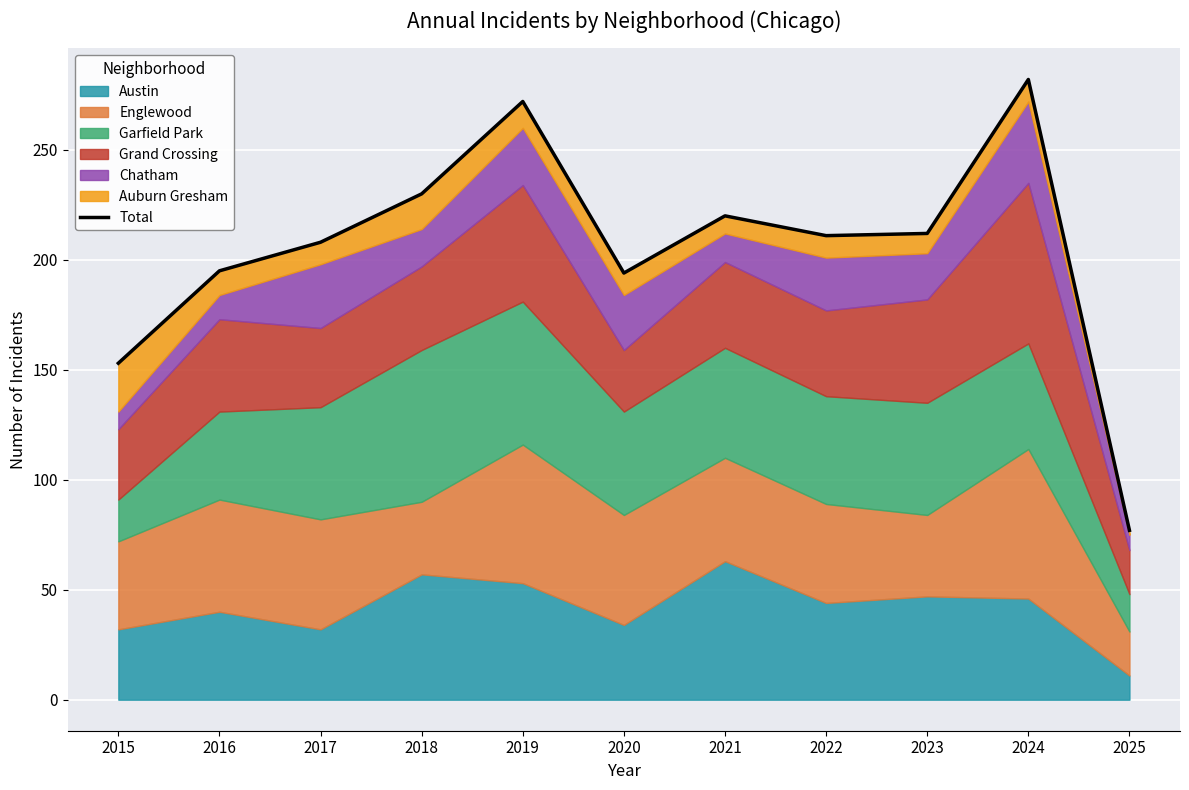

List the labels in order of value, smallest first.

2025, 2015, 2020, 2016, 2017, 2022, 2023, 2021, 2018, 2019, 2024